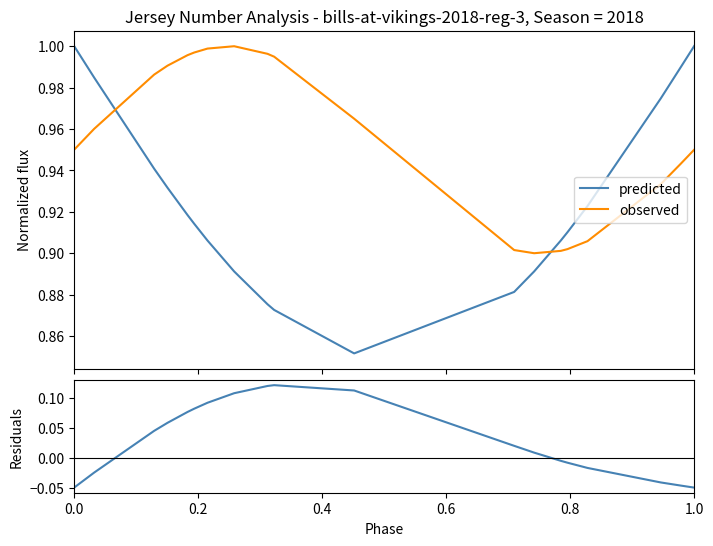

After their last crossing, which series has the higher values: predicted or observed?

predicted